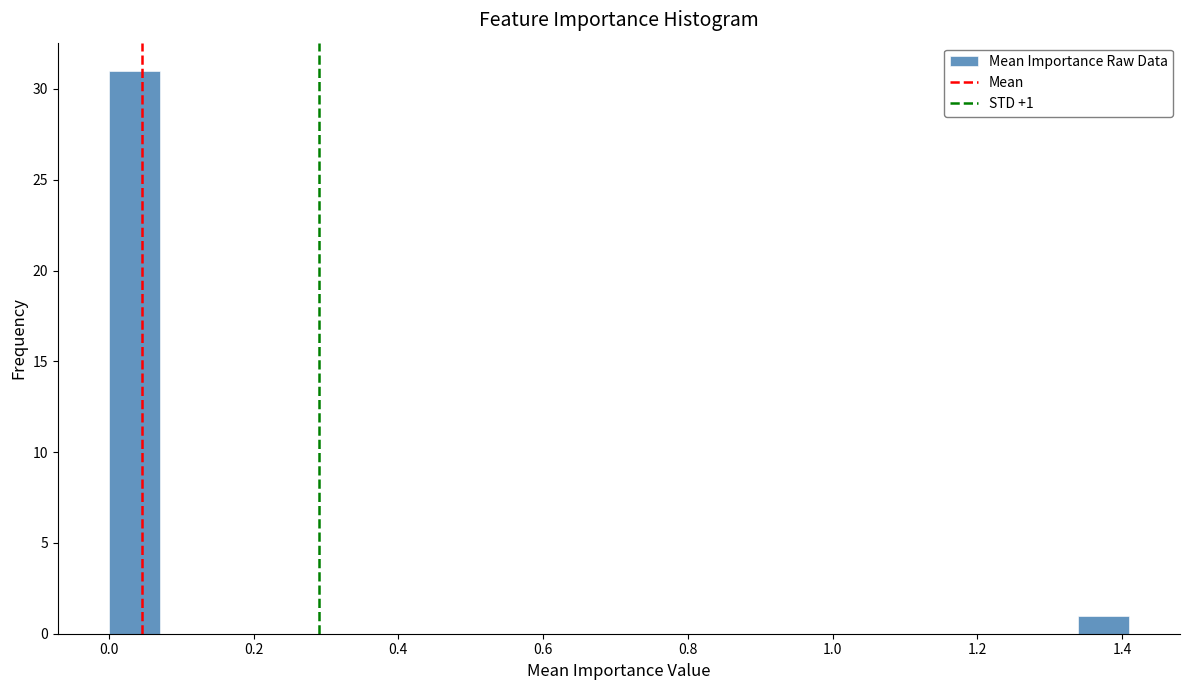

Around what value on the x-axis is the tallest bar? Give the approximate position of its centre, as read against the axis.

0.04